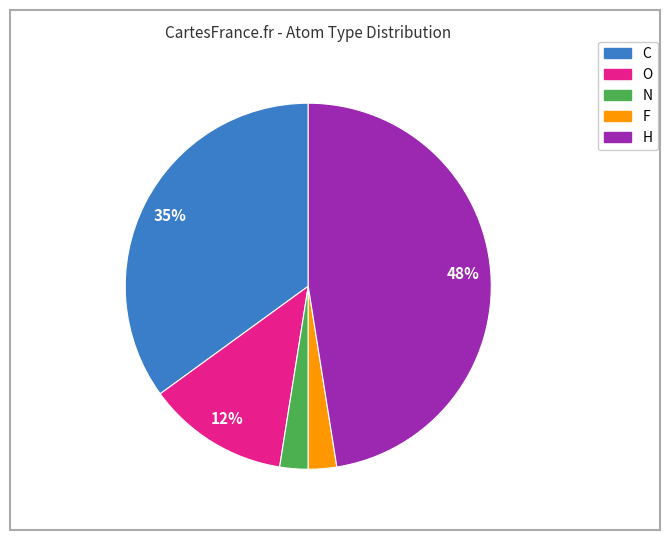

Which slice is the largest?

H